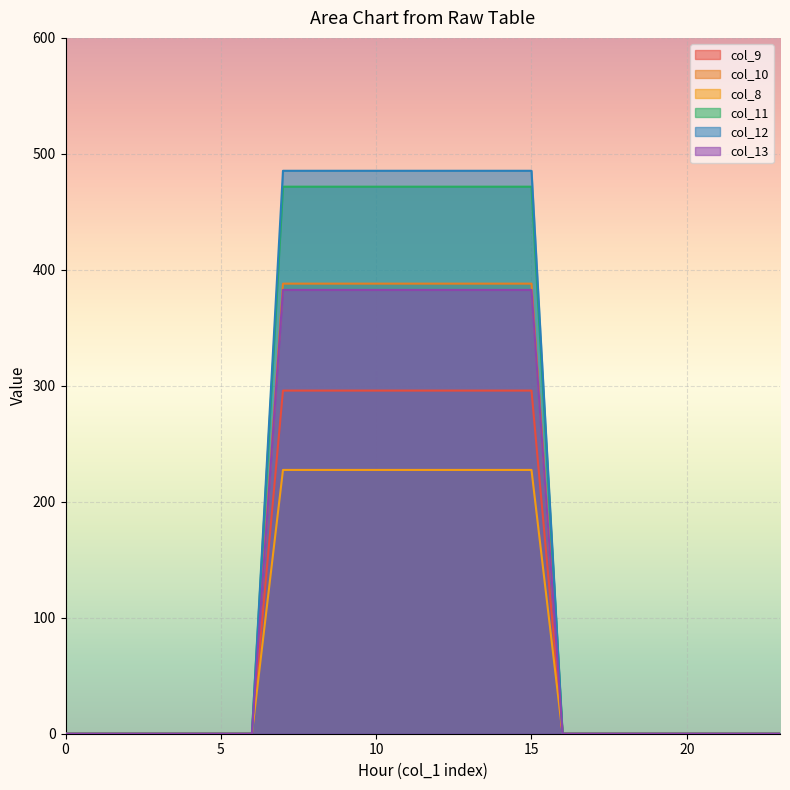

At how many categories does at least one series exceed 222?

9